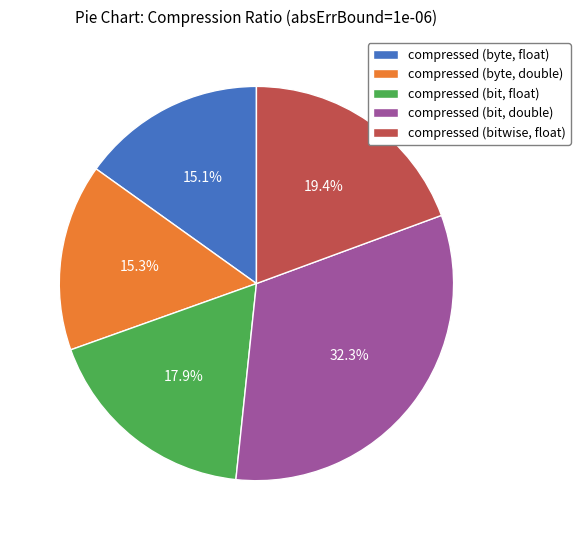

Is there a majority slice in this chart?

No